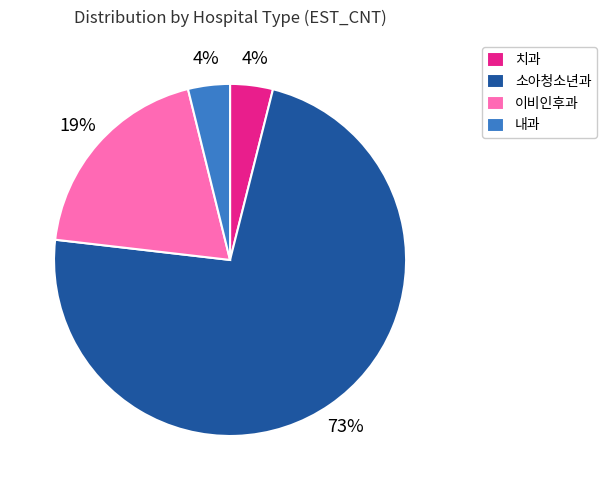

To the nearest percent, what is the difference between the largest and smallest slice percentages?

69%